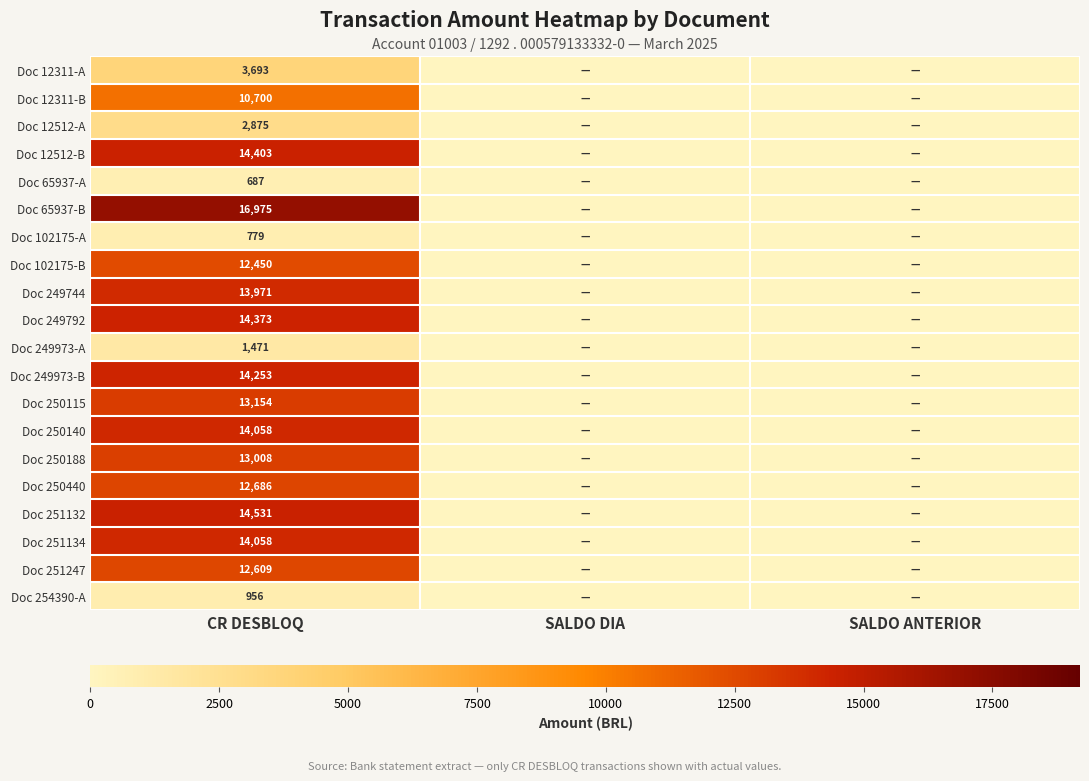

What is the total value across all series at CR DESBLOQ?

201690